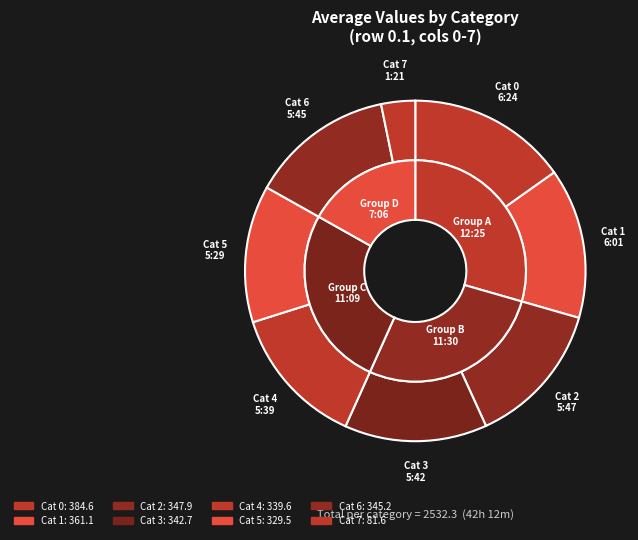

Is there a majority slice in this chart?

No